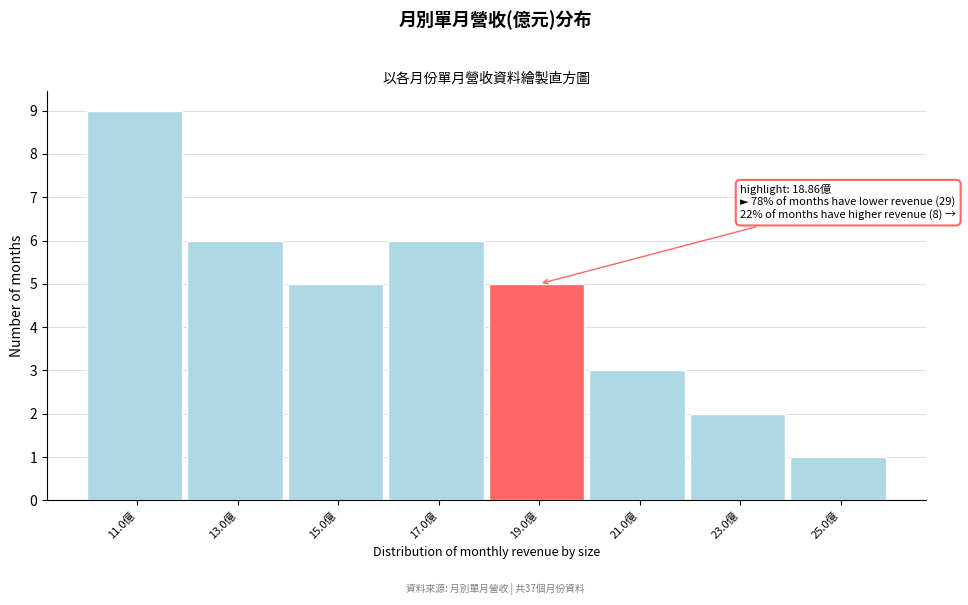

Over which range of the x-axis is the bar tallest?

10 to 12